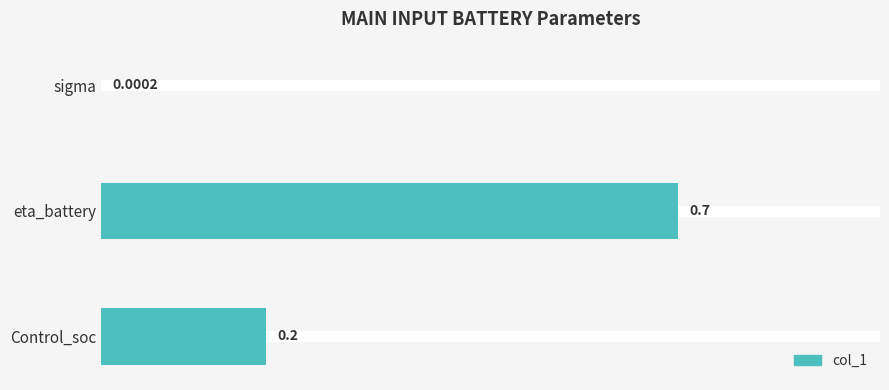

What is the average value?

0.3